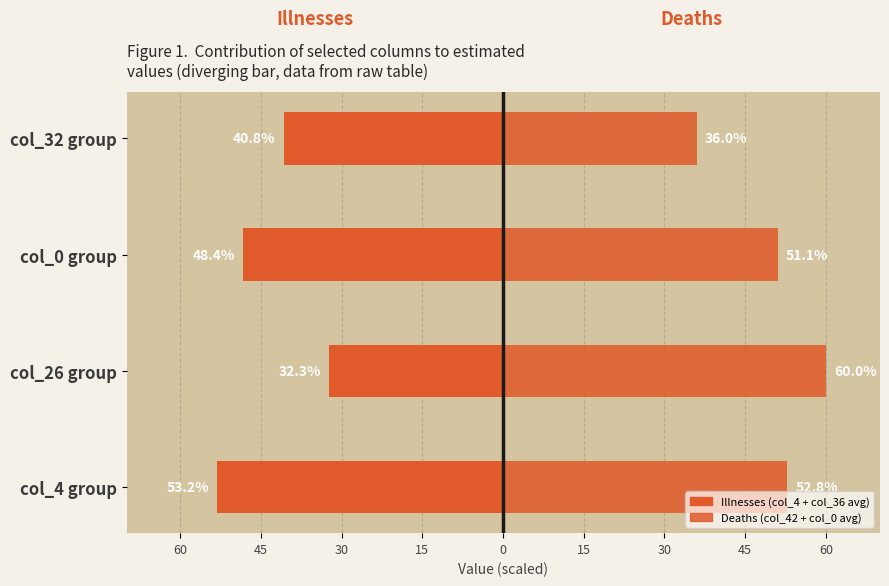

What are all the series names shown in the legend?

Illnesses, Deaths